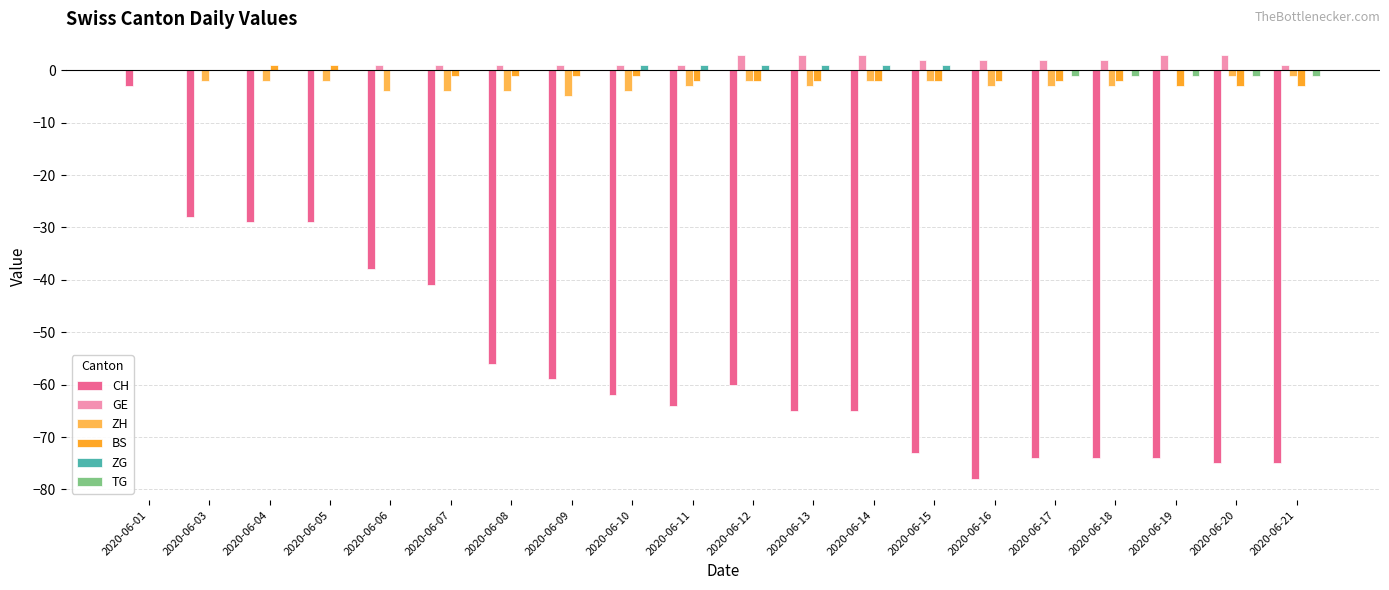

Reading left to right, what are all the values shown in this chart?

CH: 2020-06-01=-3	2020-06-03=-28	2020-06-04=-29	2020-06-05=-29	2020-06-06=-38	2020-06-07=-41	2020-06-08=-56	2020-06-09=-59	2020-06-10=-62	2020-06-11=-64	2020-06-12=-60	2020-06-13=-65	2020-06-14=-65	2020-06-15=-73	2020-06-16=-78	2020-06-17=-74	2020-06-18=-74	2020-06-19=-74	2020-06-20=-75	2020-06-21=-75
GE: 2020-06-01=0	2020-06-03=0	2020-06-04=0	2020-06-05=0	2020-06-06=1	2020-06-07=1	2020-06-08=1	2020-06-09=1	2020-06-10=1	2020-06-11=1	2020-06-12=3	2020-06-13=3	2020-06-14=3	2020-06-15=2	2020-06-16=2	2020-06-17=2	2020-06-18=2	2020-06-19=3	2020-06-20=3	2020-06-21=1
ZH: 2020-06-01=0	2020-06-03=-2	2020-06-04=-2	2020-06-05=-2	2020-06-06=-4	2020-06-07=-4	2020-06-08=-4	2020-06-09=-5	2020-06-10=-4	2020-06-11=-3	2020-06-12=-2	2020-06-13=-3	2020-06-14=-2	2020-06-15=-2	2020-06-16=-3	2020-06-17=-3	2020-06-18=-3	2020-06-19=0	2020-06-20=-1	2020-06-21=-1
BS: 2020-06-01=0	2020-06-03=0	2020-06-04=1	2020-06-05=1	2020-06-06=0	2020-06-07=-1	2020-06-08=-1	2020-06-09=-1	2020-06-10=-1	2020-06-11=-2	2020-06-12=-2	2020-06-13=-2	2020-06-14=-2	2020-06-15=-2	2020-06-16=-2	2020-06-17=-2	2020-06-18=-2	2020-06-19=-3	2020-06-20=-3	2020-06-21=-3
ZG: 2020-06-01=0	2020-06-03=0	2020-06-04=0	2020-06-05=0	2020-06-06=0	2020-06-07=0	2020-06-08=0	2020-06-09=0	2020-06-10=1	2020-06-11=1	2020-06-12=1	2020-06-13=1	2020-06-14=1	2020-06-15=1	2020-06-16=0	2020-06-17=0	2020-06-18=0	2020-06-19=0	2020-06-20=0	2020-06-21=0
TG: 2020-06-01=0	2020-06-03=0	2020-06-04=0	2020-06-05=0	2020-06-06=0	2020-06-07=0	2020-06-08=0	2020-06-09=0	2020-06-10=0	2020-06-11=0	2020-06-12=0	2020-06-13=0	2020-06-14=0	2020-06-15=0	2020-06-16=0	2020-06-17=-1	2020-06-18=-1	2020-06-19=-1	2020-06-20=-1	2020-06-21=-1